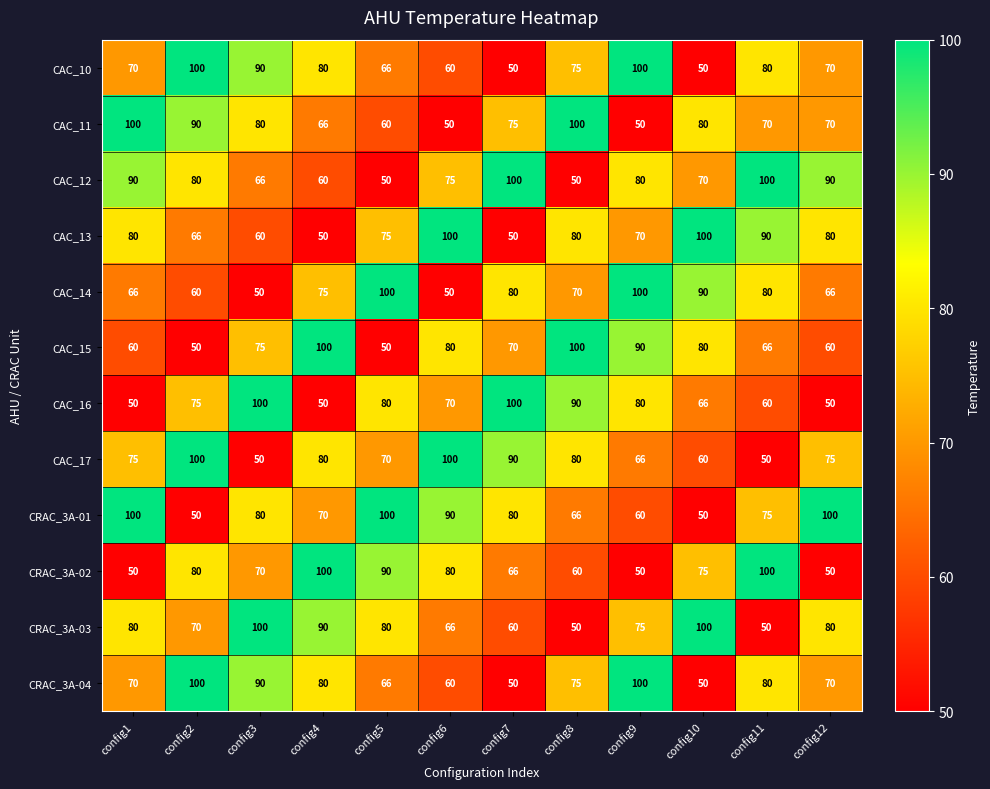

What is the average value of the CAC_17 series?

75